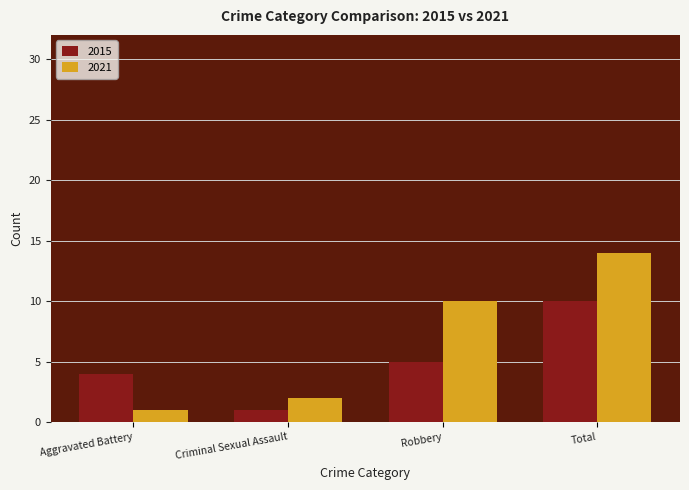

Which series has the widest spread of values?

2021